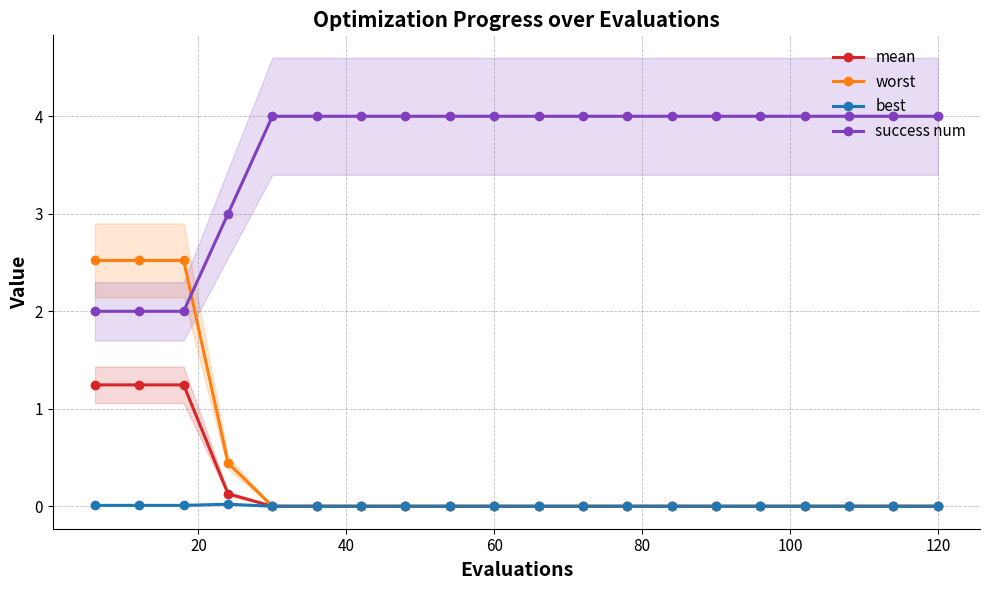

True or false: success num and mean intersect in this chart.

False